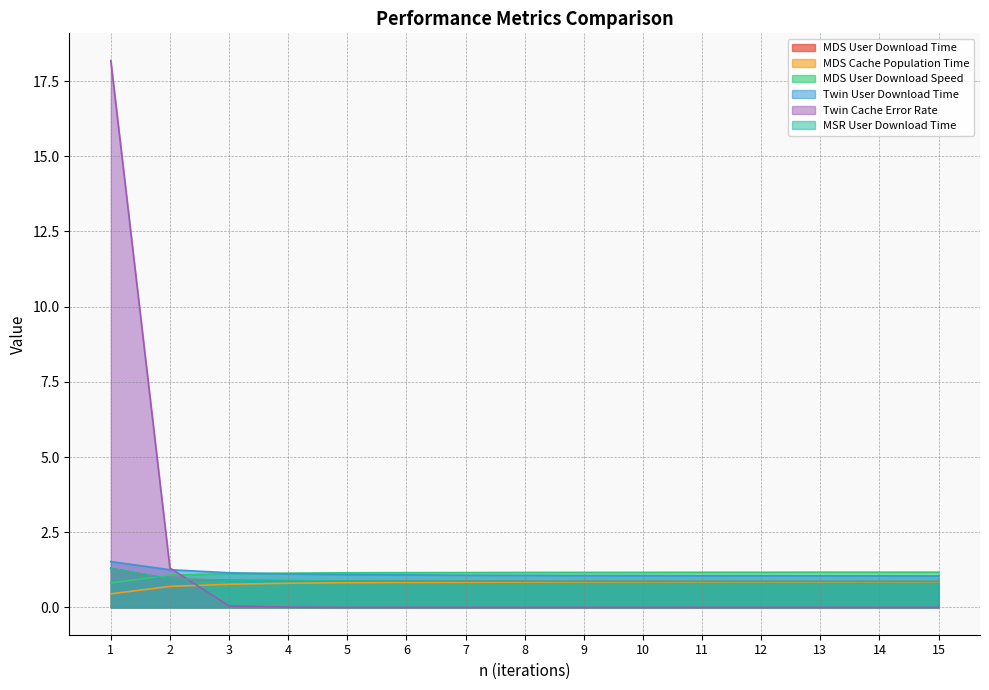

How many interior local peaks does the MDS User Download Time series have?

2